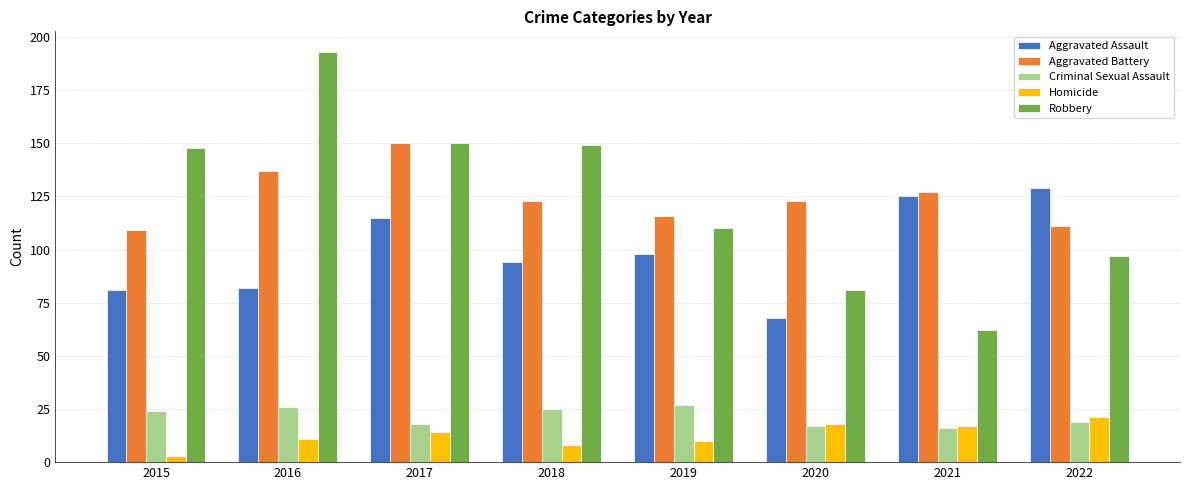

How many groups of bars are there?

8